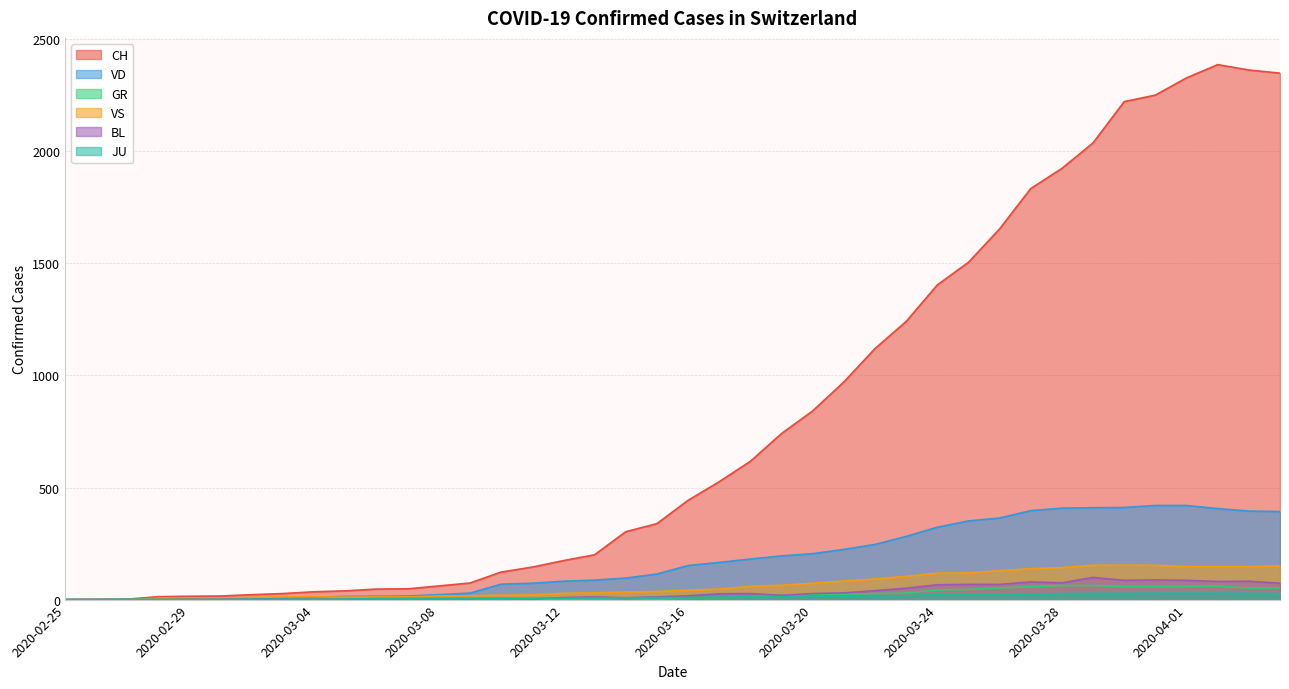

True or false: CH and GR cross at least once.

False